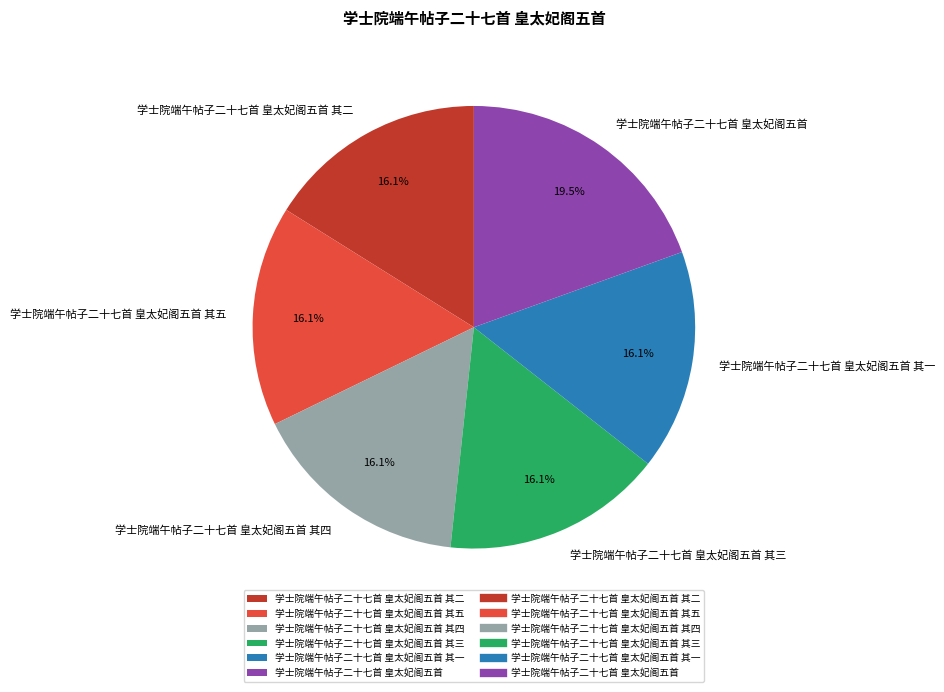

What is the ratio of the value at 学士院端午帖子二十七首 皇太妃阁五首 其五 to the value at 学士院端午帖子二十七首 皇太妃阁五首 其四?

1.0